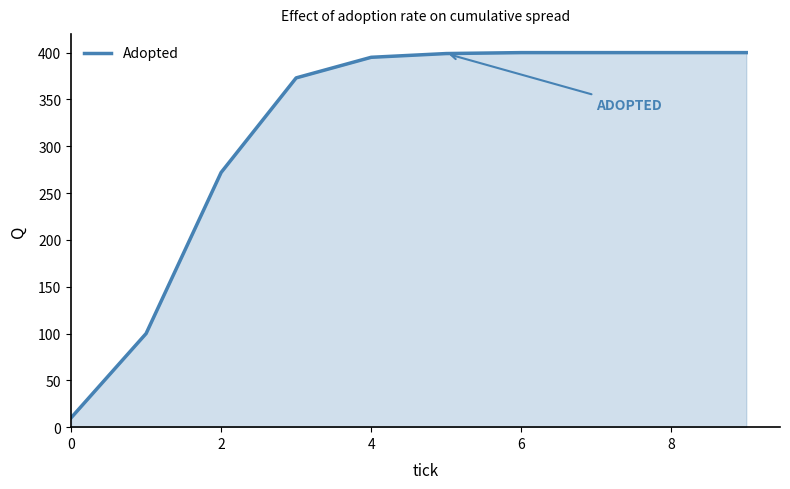

What is the difference between the maximum and minimum values?

390